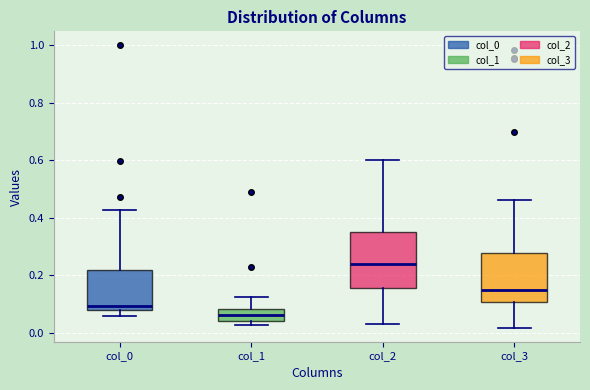

Reading left to right, read every box against the y-axis: the position of its median line, the range the box covers, and the ends of its whiskers. The values are not printed on the chart, so give them approximately, as read against the axis.

col_0: median 0.10, box 0.08 to 0.22, whiskers 0.06 to 0.42
col_1: median 0.06, box 0.04 to 0.08, whiskers 0.02 to 0.12
col_2: median 0.24, box 0.16 to 0.36, whiskers 0.04 to 0.60
col_3: median 0.14, box 0.10 to 0.28, whiskers 0.02 to 0.46